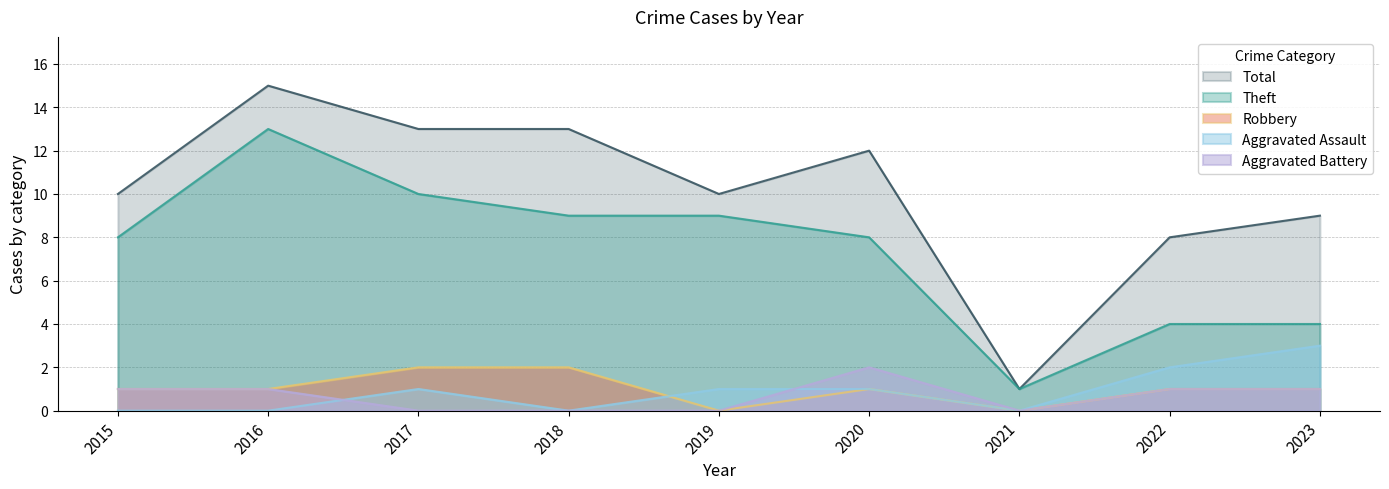

True or false: Aggravated Assault and Theft cross at least once.

False